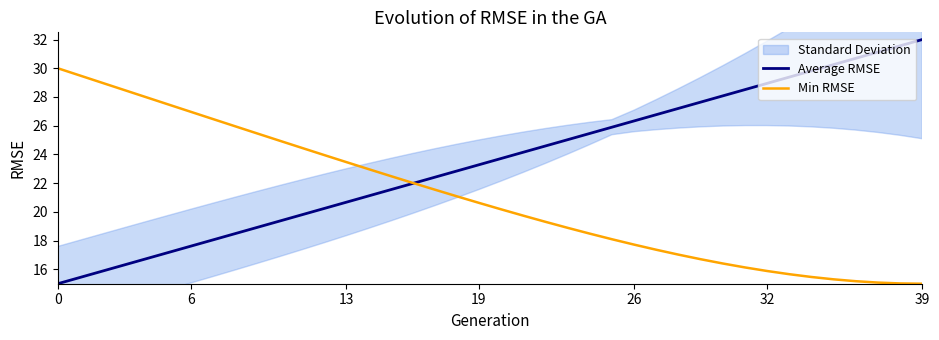

Which category has the lowest value in the Min RMSE series?

39